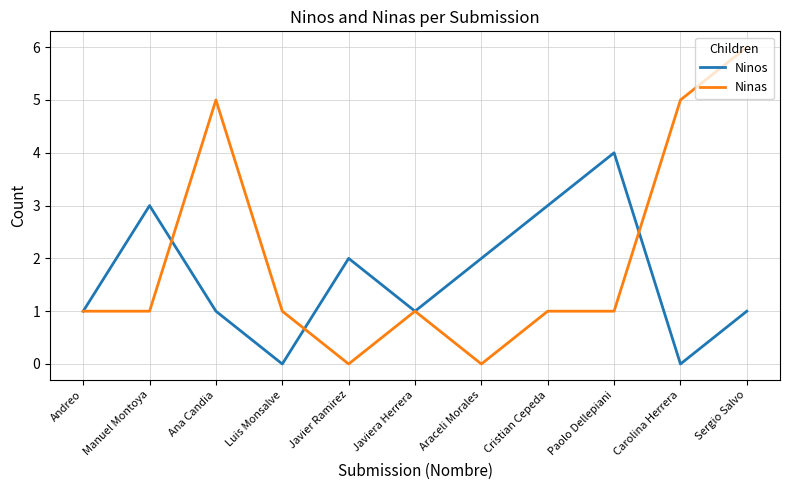

Does the chart display data point markers on the line(s)?

No